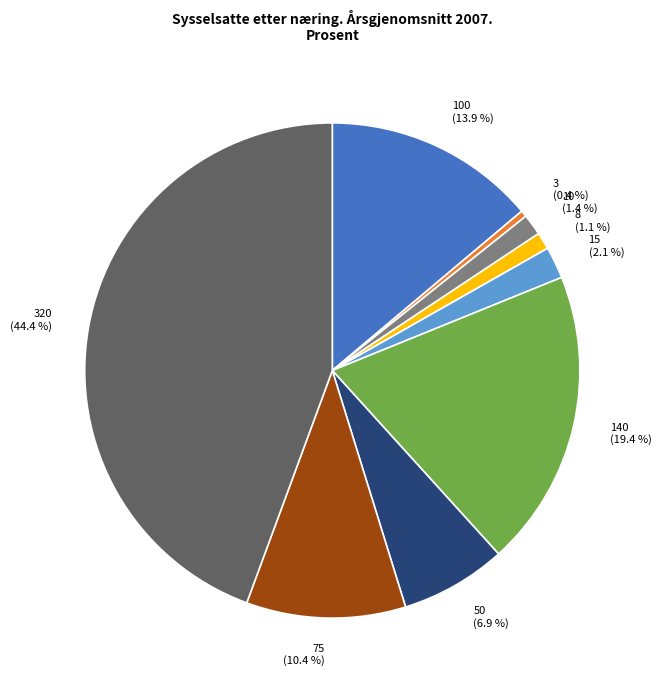

Does 8 represent more than half of the total?

No